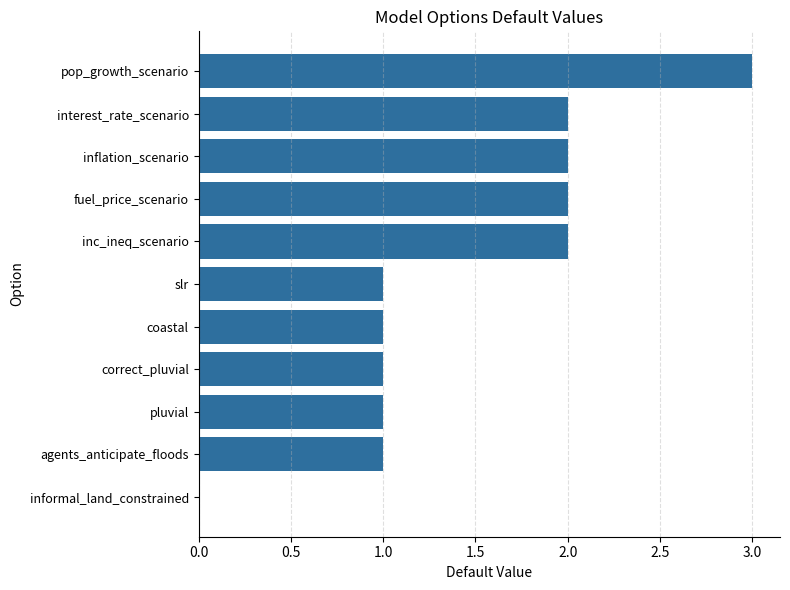

Are the bars horizontal?

Yes